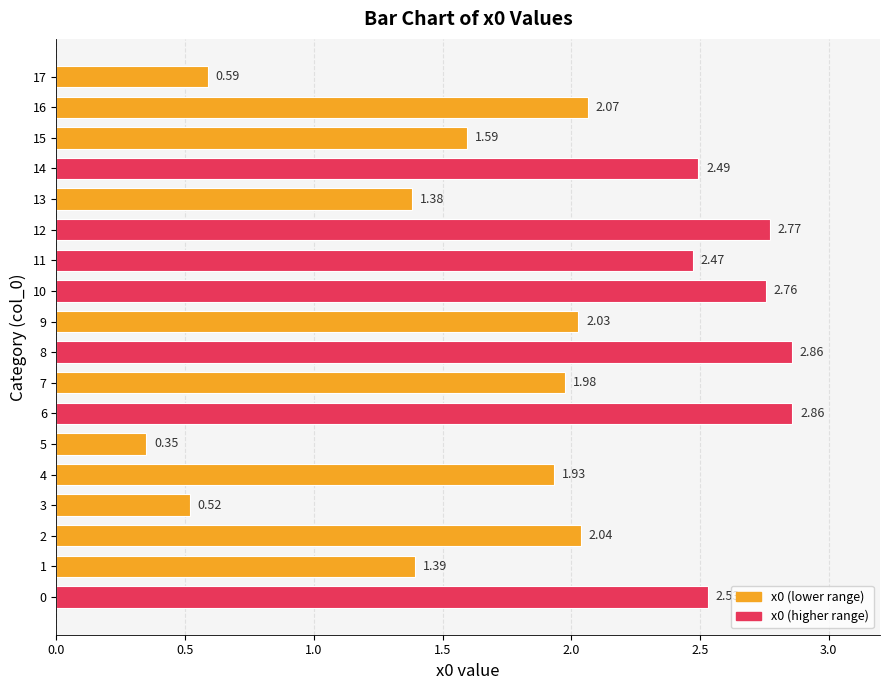

What is the difference between the maximum and second lowest values?

2.3